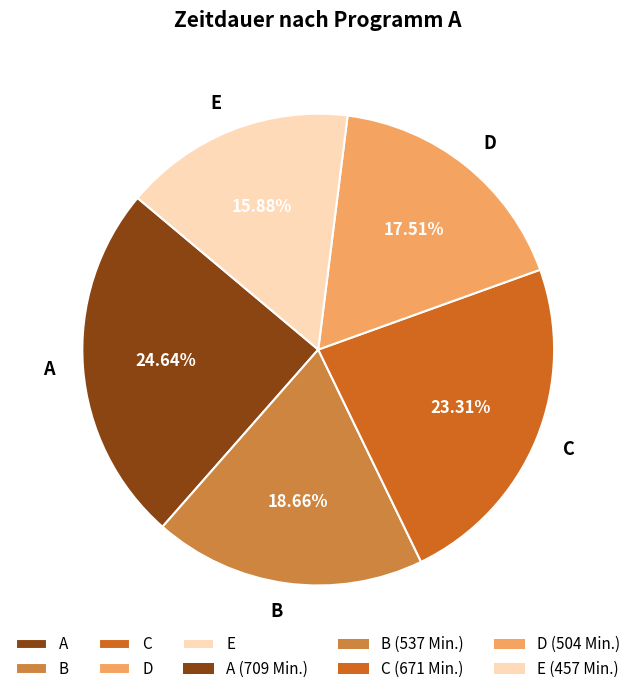

Count the number of slices in the pie.

5